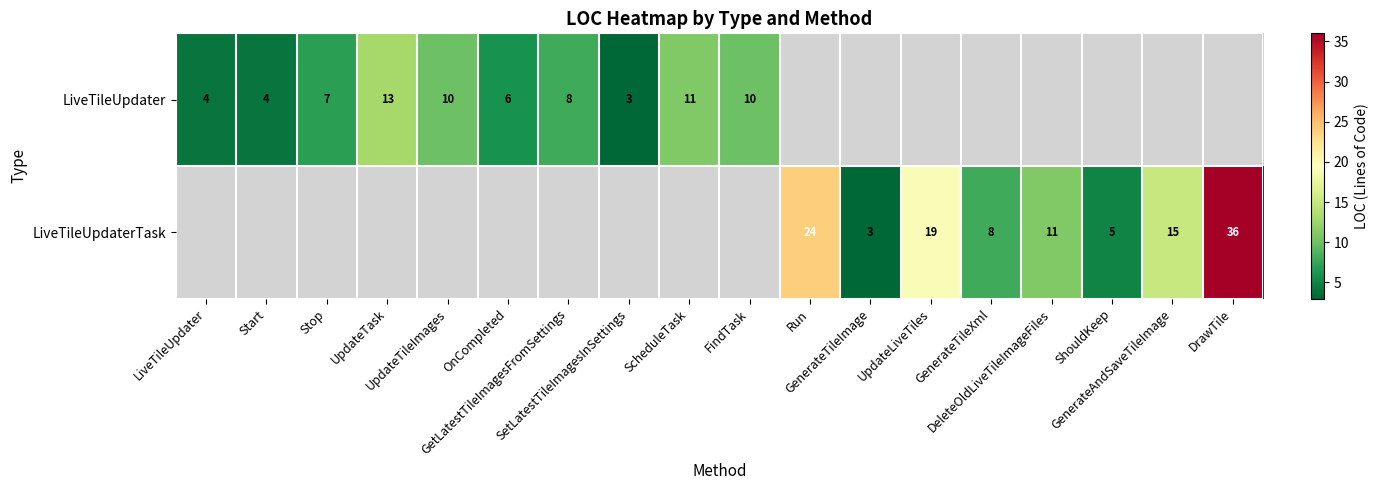

At which category does the chart reach its peak across all series?

DrawTile